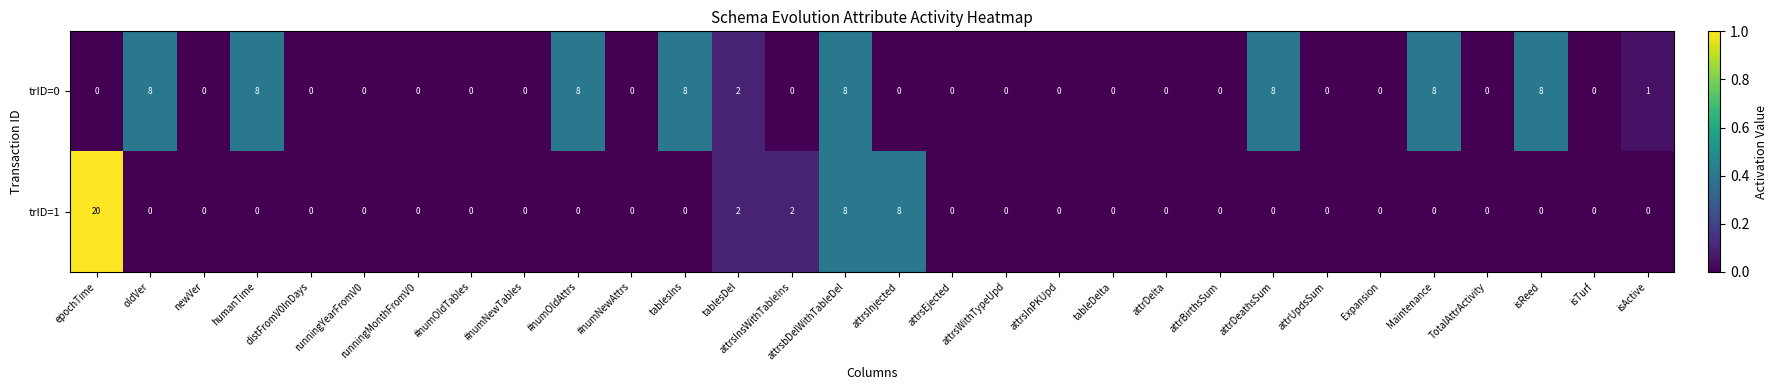

The trID=1 series shows -8 at attrBirthsSum. True or false?

False